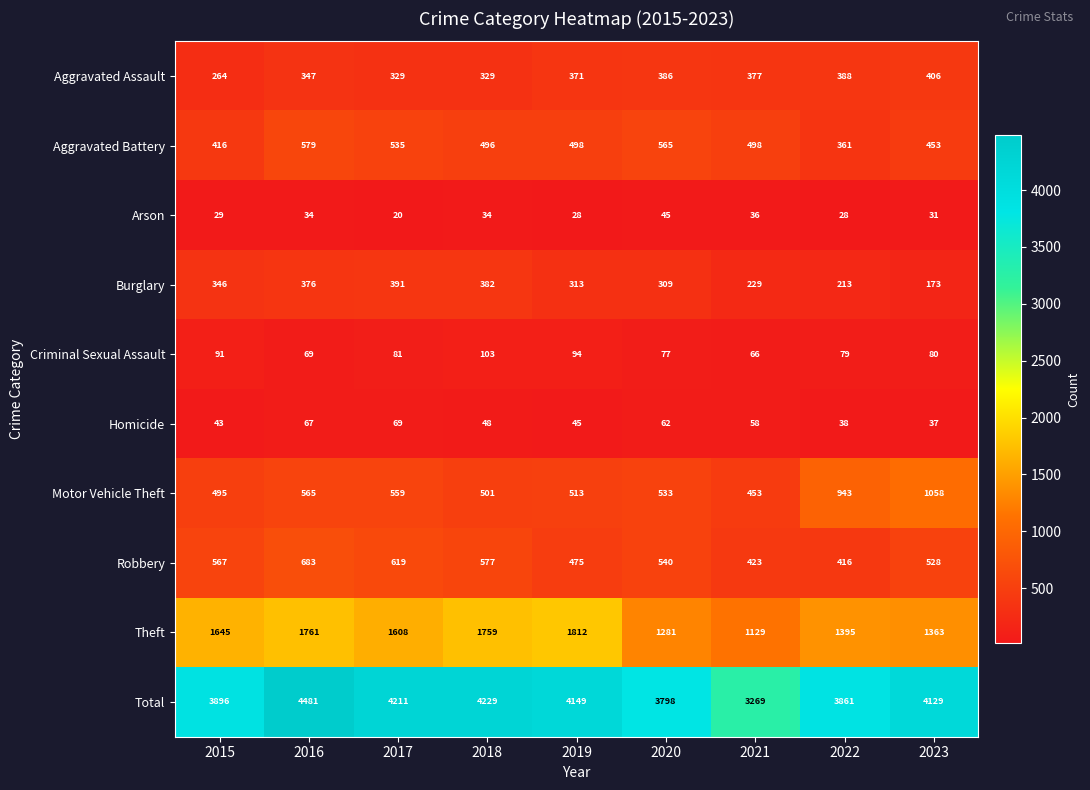

What is the maximum value shown in the chart?

4481